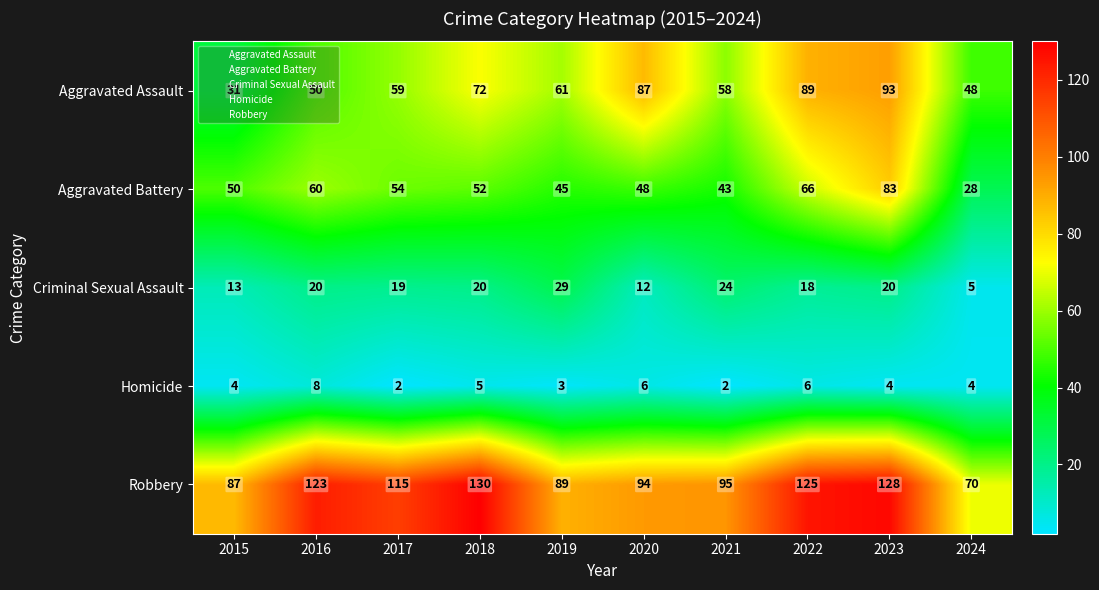

What is the maximum value shown in the chart?

130